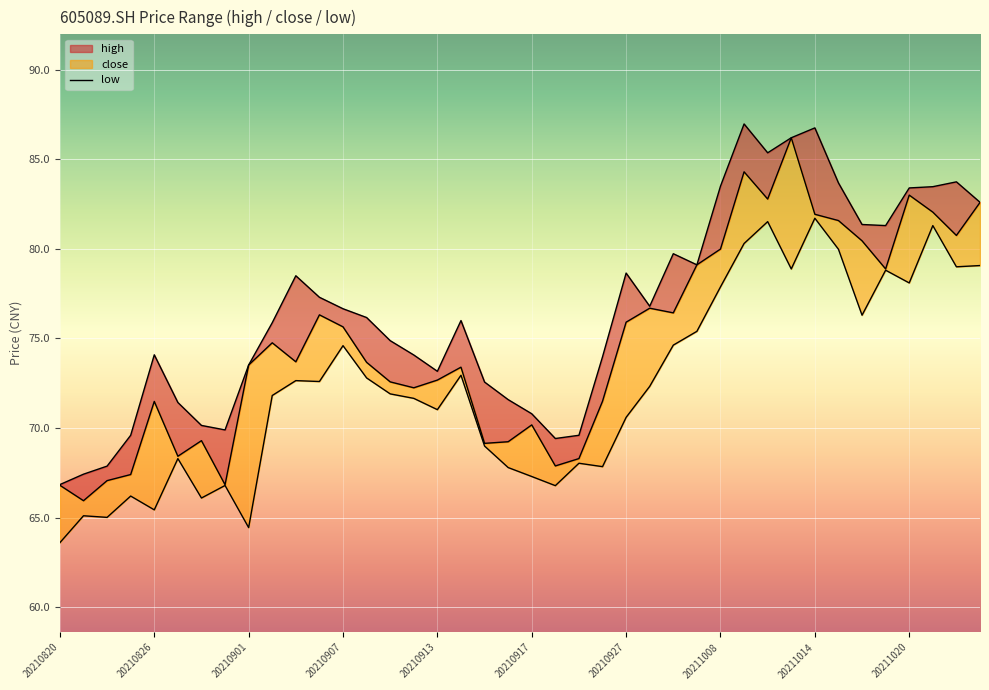

What is the sum of the values at 20210917 and 35?

147.1